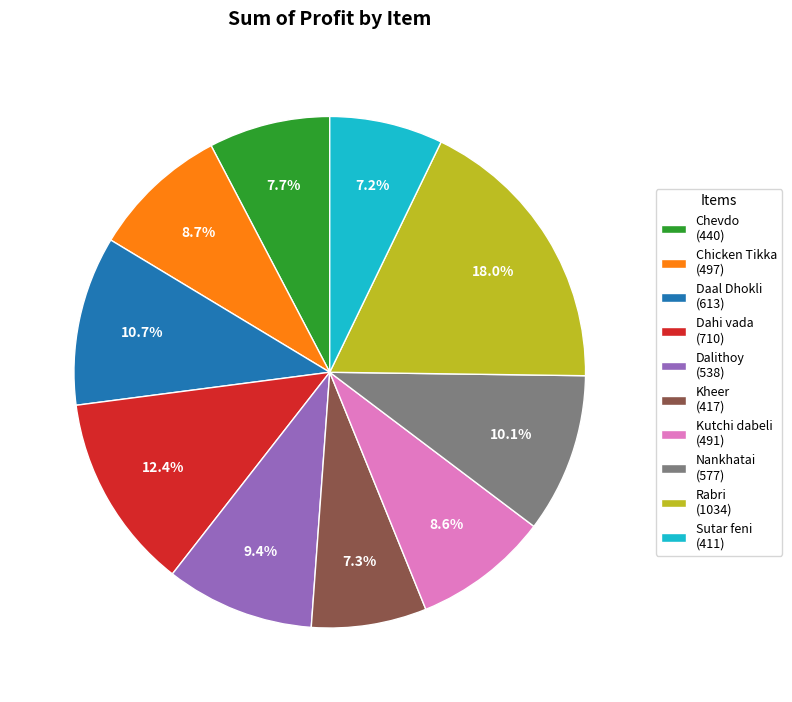

The Chevdo slice represents 8% of the pie. True or false?

True